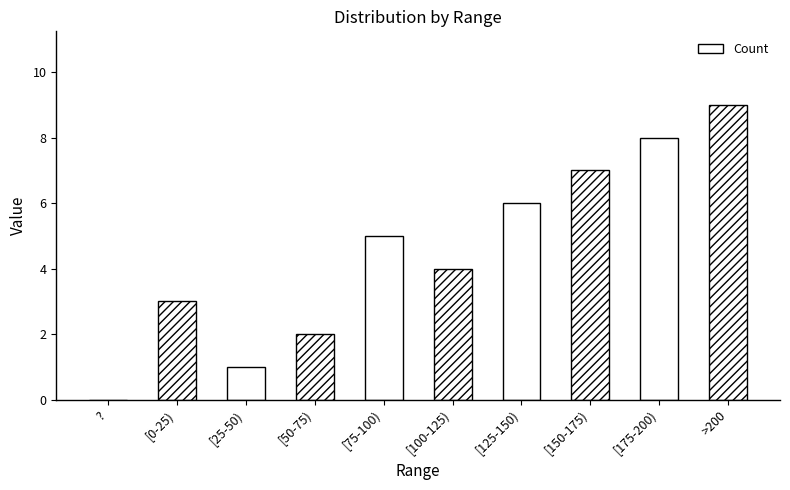

True or false: the data shows 1 at [25-50).

True